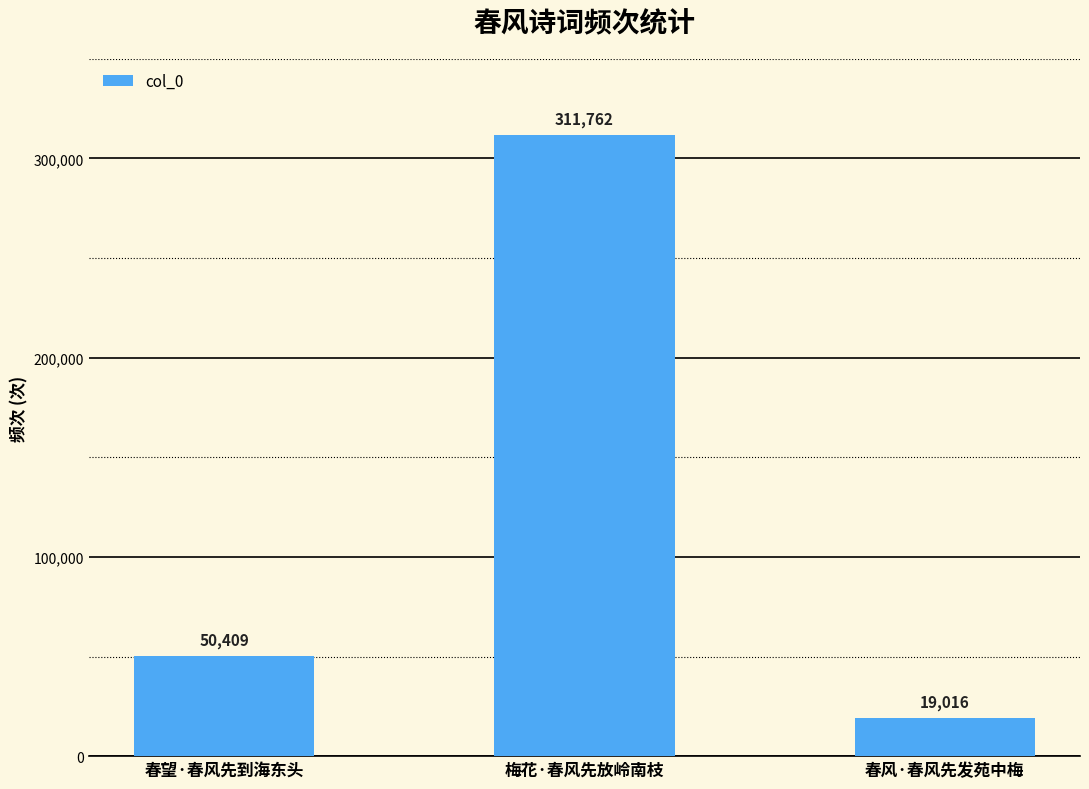

What value does the data have at 春望·春风先到海东头, to the nearest 50?

50400